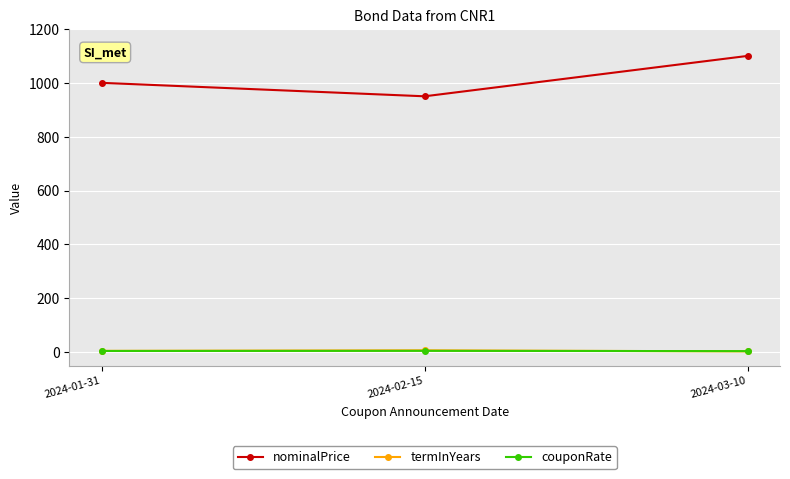

At which label does nominalPrice reach its peak?

2024-03-10